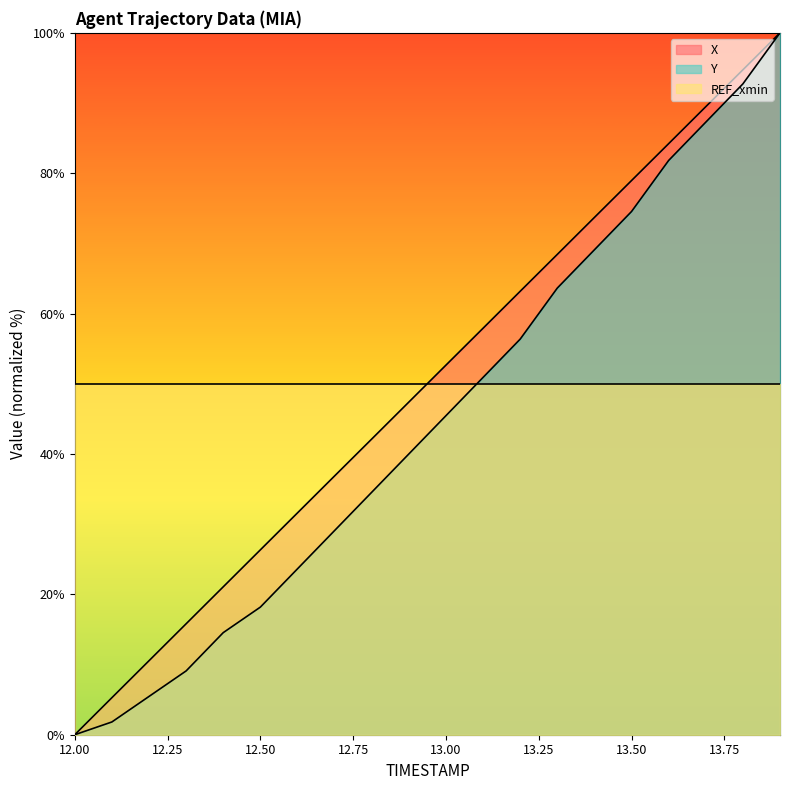

Read the X value at 13.6.

84.2